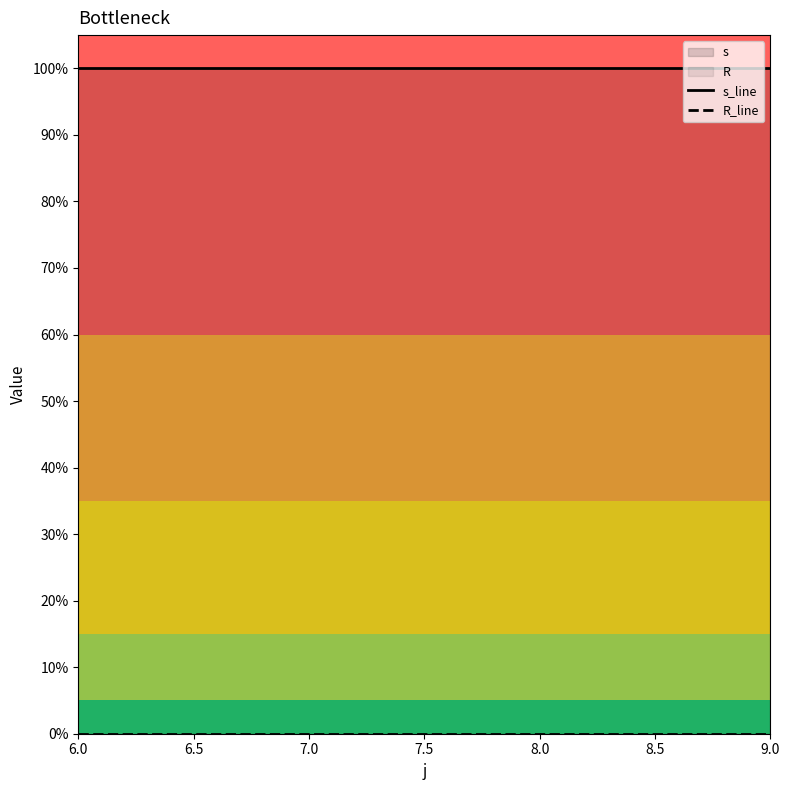

Count the number of categories in the chart.

4